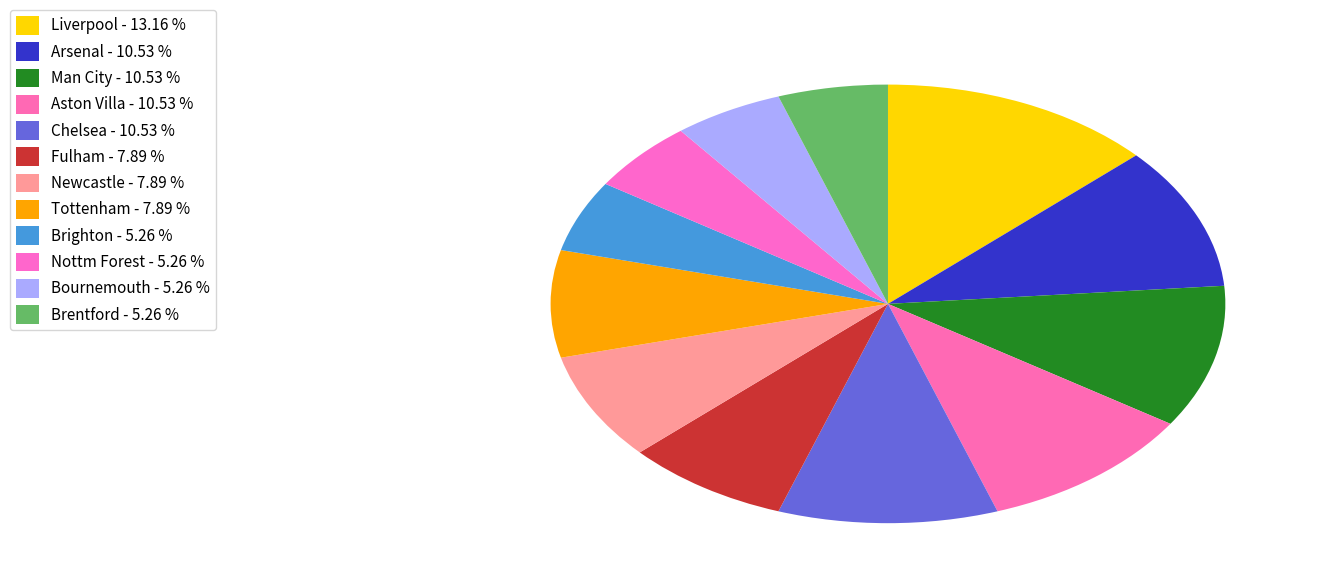

How many segments does this pie chart have?

12